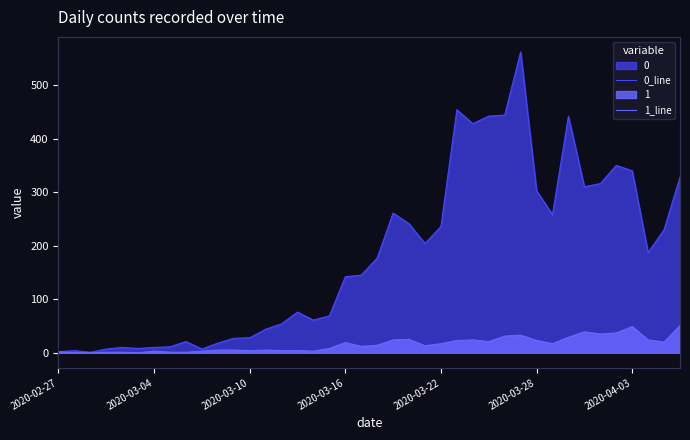

What is the lowest value of the 0_line series?

1